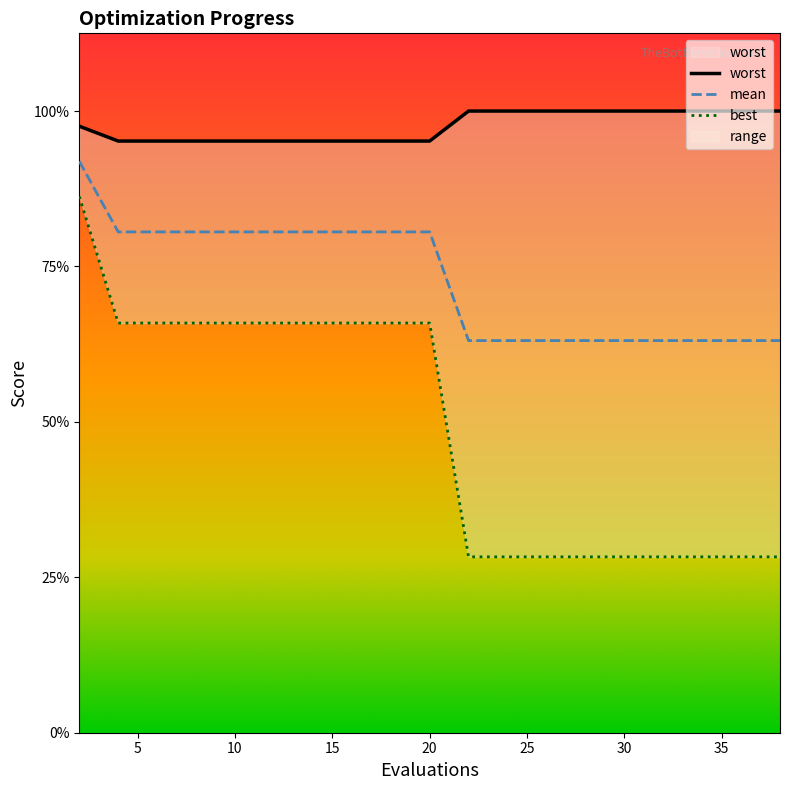

What is the average value of the worst series?

3.9